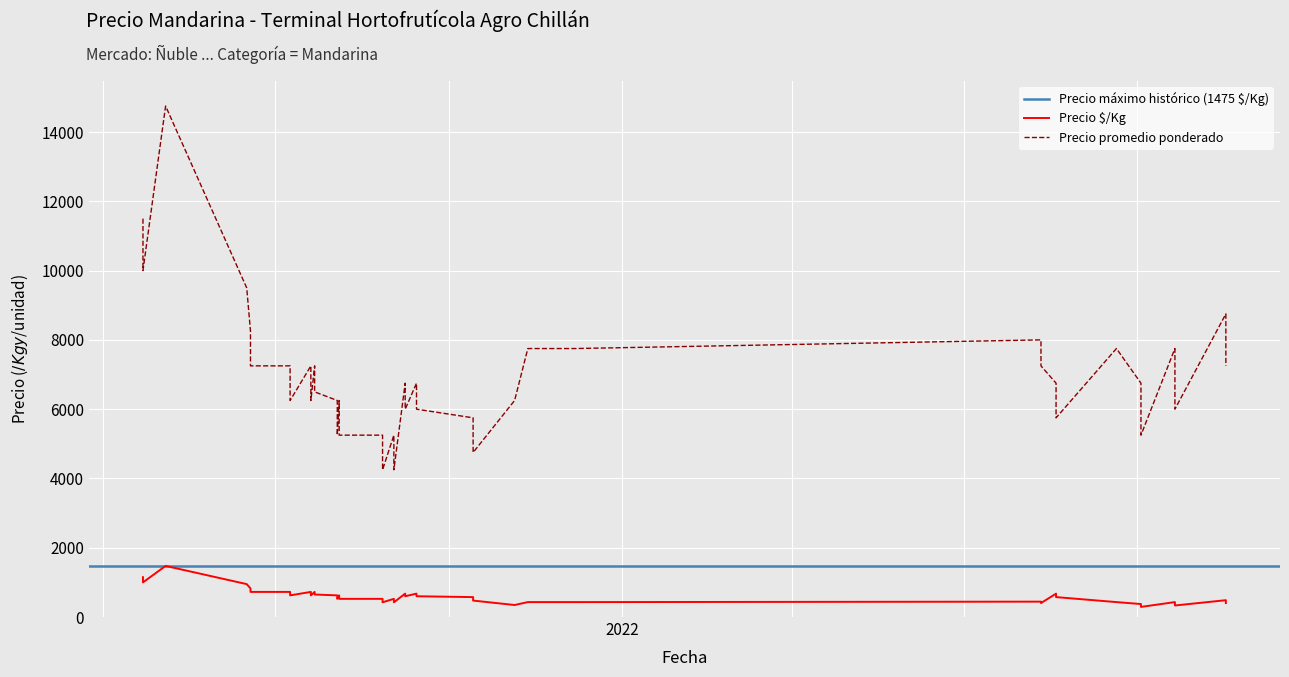

Count the number of data series in this chart.

2